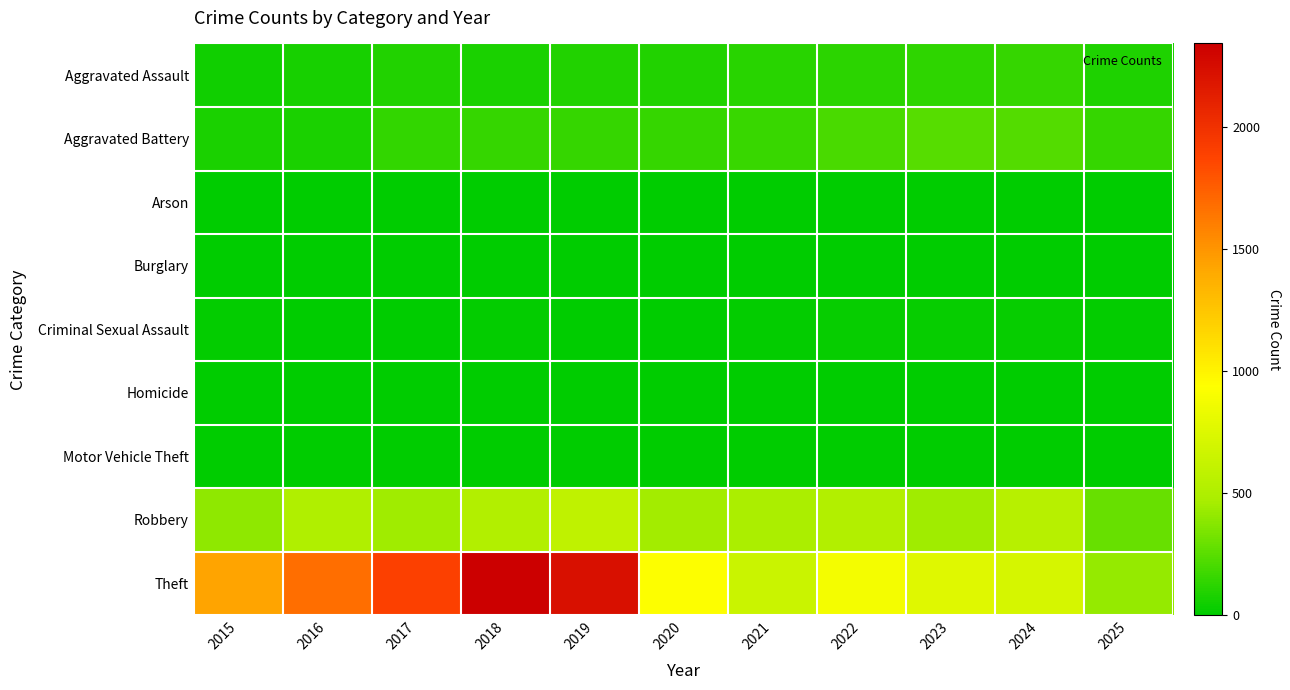

Reading left to right, list all the values displayed in this chart.

Aggravated Assault: 2015=46	2016=71	2017=95	2018=77	2019=98	2020=94	2021=110	2022=121	2023=130	2024=153	2025=90
Aggravated Battery: 2015=82	2016=82	2017=142	2018=152	2019=148	2020=150	2021=163	2022=202	2023=244	2024=232	2025=153
Arson: 2015=3	2016=0	2017=0	2018=1	2019=1	2020=1	2021=2	2022=5	2023=2	2024=1	2025=0
Burglary: 2015=0	2016=0	2017=2	2018=0	2019=1	2020=0	2021=1	2022=0	2023=0	2024=2	2025=0
Criminal Sexual Assault: 2015=12	2016=8	2017=8	2018=11	2019=8	2020=3	2021=14	2022=24	2023=22	2024=24	2025=11
Homicide: 2015=0	2016=1	2017=1	2018=1	2019=2	2020=3	2021=5	2022=6	2023=2	2024=4	2025=3
Motor Vehicle Theft: 2015=1	2016=4	2017=2	2018=1	2019=1	2020=3	2021=2	2022=2	2023=6	2024=3	2025=1
Robbery: 2015=395	2016=510	2017=446	2018=520	2019=591	2020=450	2021=484	2022=521	2023=440	2024=543	2025=292
Theft: 2015=1429	2016=1676	2017=1896	2018=2342	2019=2230	2020=930	2021=642	2022=880	2023=767	2024=712	2025=420